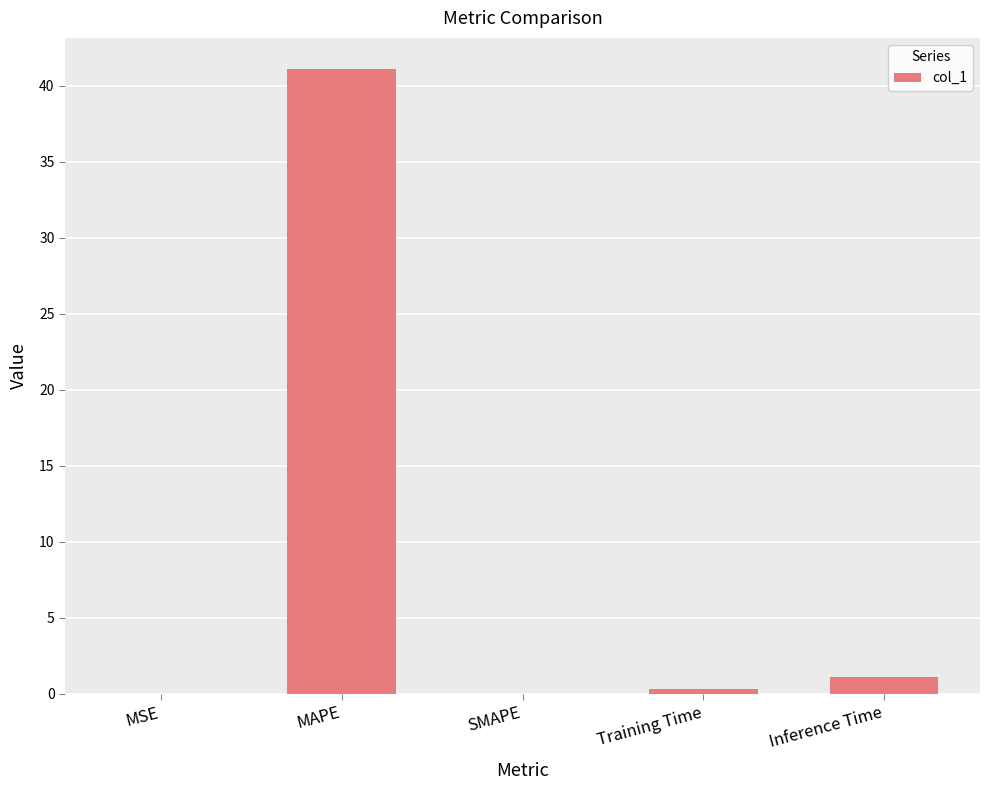

The value at MAPE is 15.3. True or false?

False